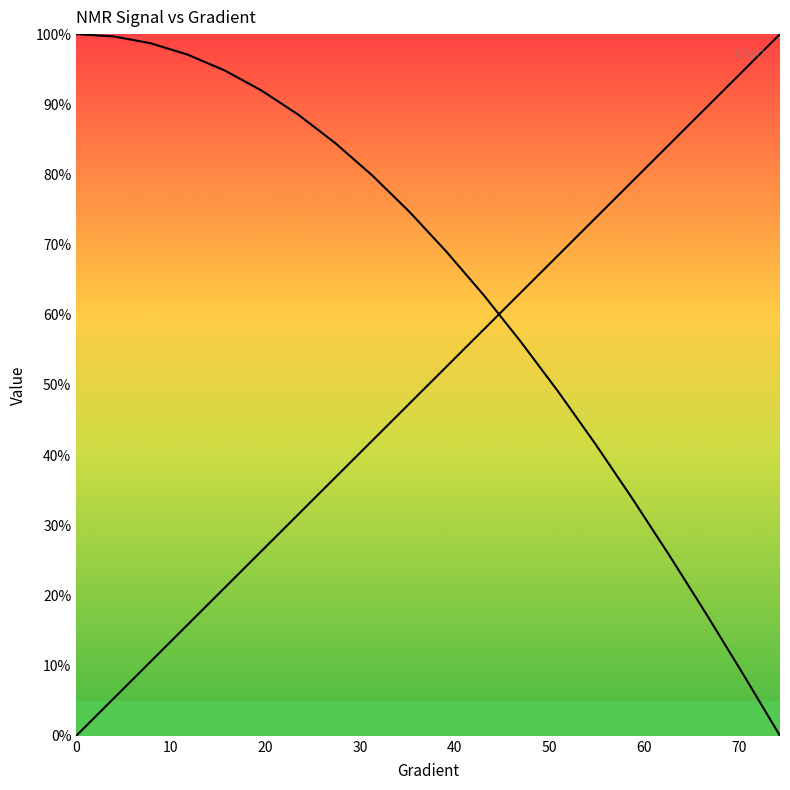

How many values in the NMR_signal(mean) series are below 74?

10